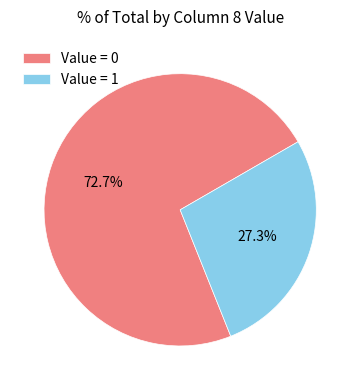

Which slice is the smallest?

Value = 1